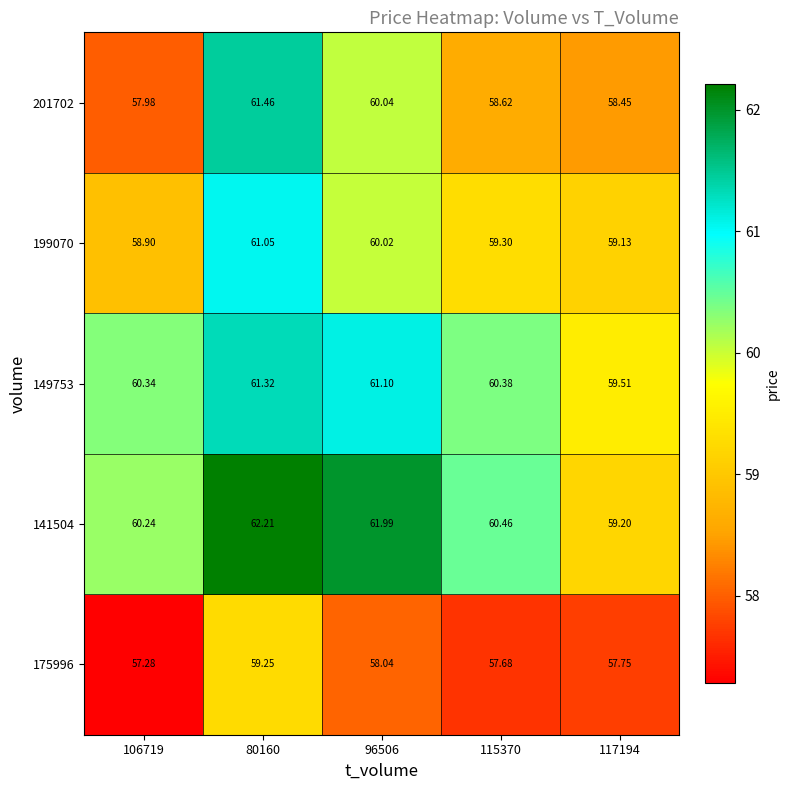

Is the value of 199070 at 115370 greater than the value of 175996 at 96506?

Yes